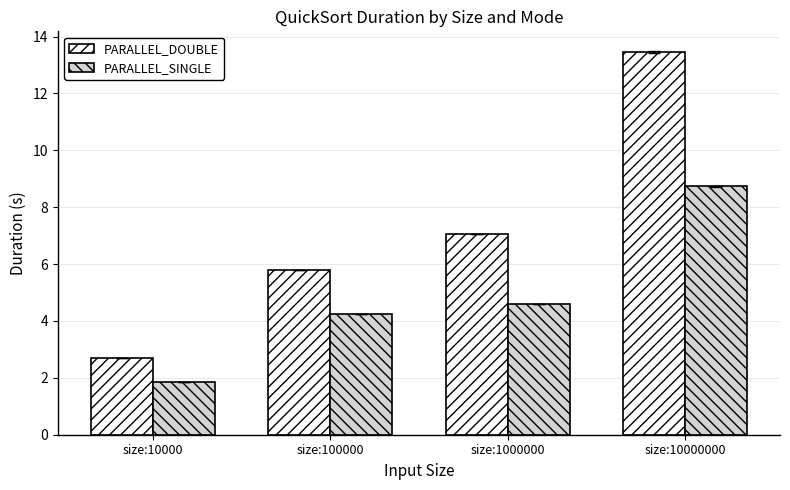

Rank the series by their average value, from lowest to highest.

PARALLEL_SINGLE, PARALLEL_DOUBLE